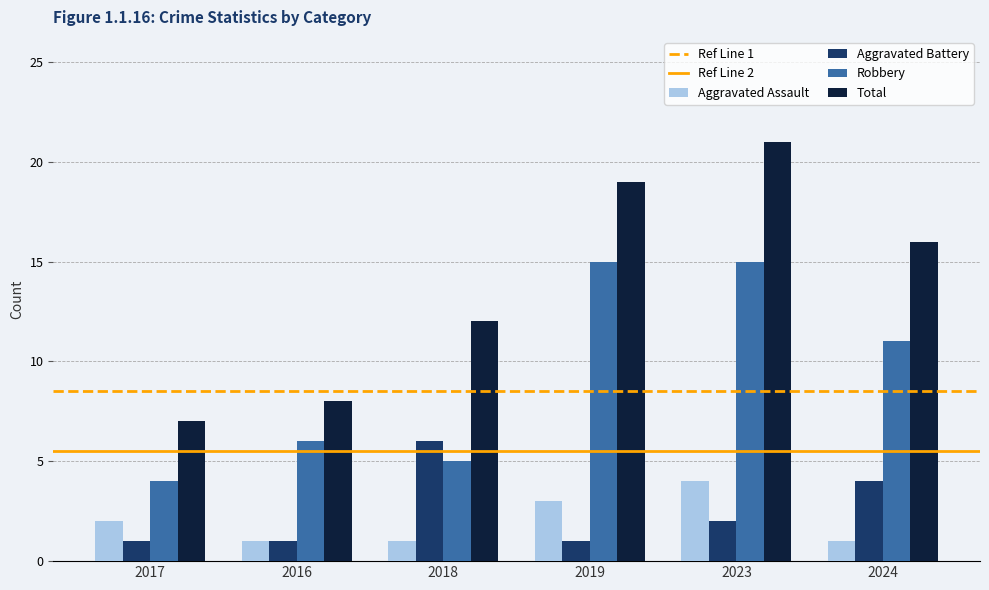

What position from the left is 2024?

6